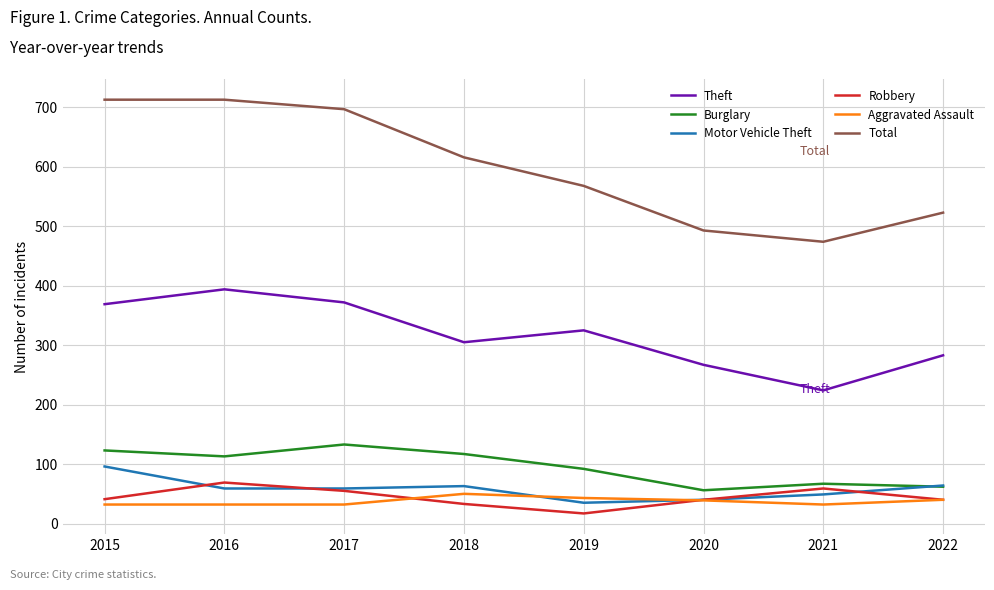

True or false: Burglary and Robbery intersect in this chart.

False